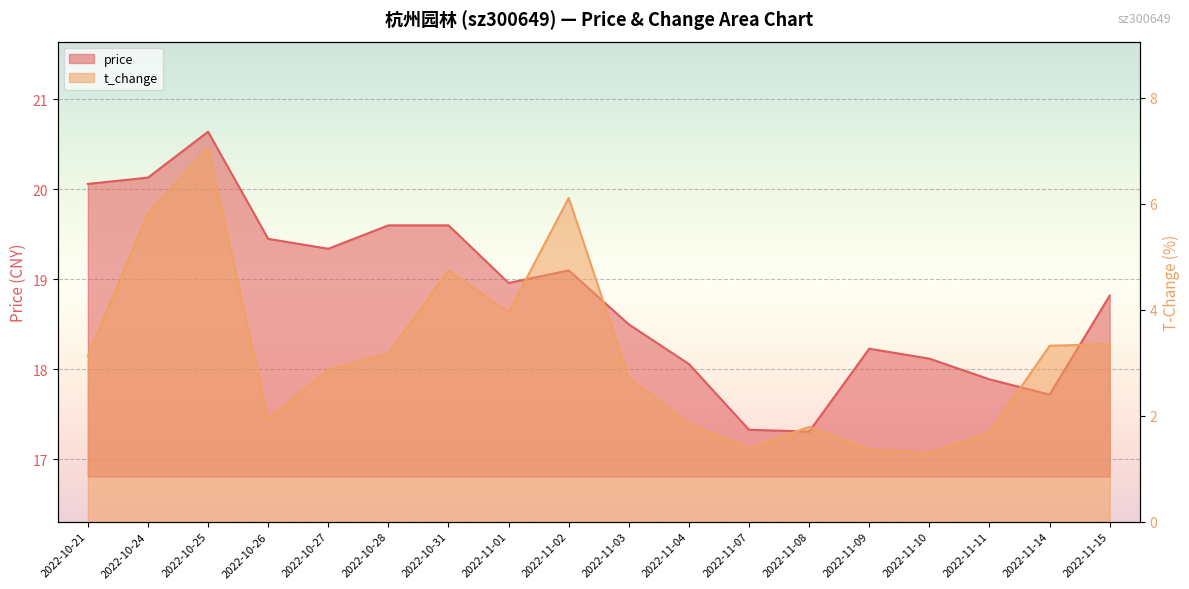

True or false: price has a value of 19.1 at 2022-11-02.

True